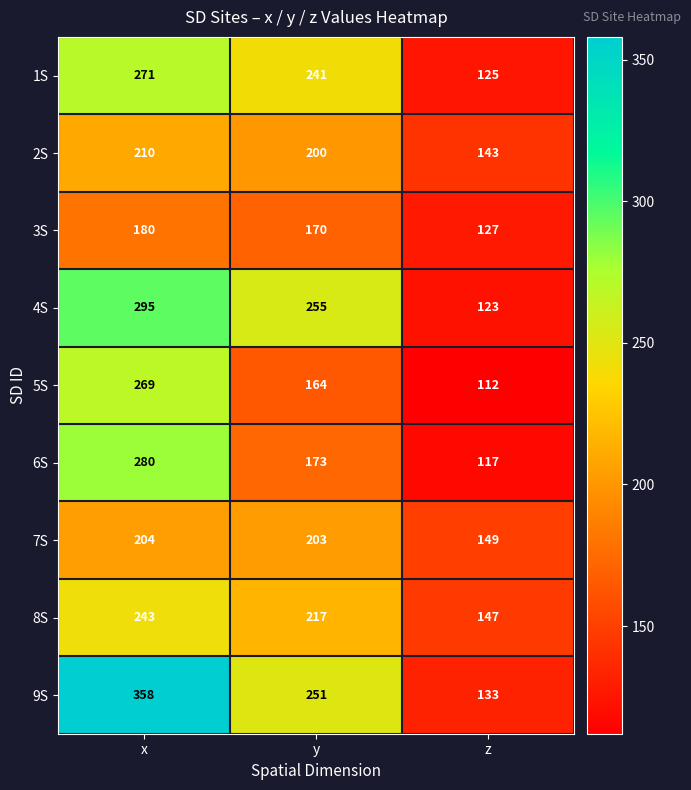

Which series has the widest spread of values?

9S